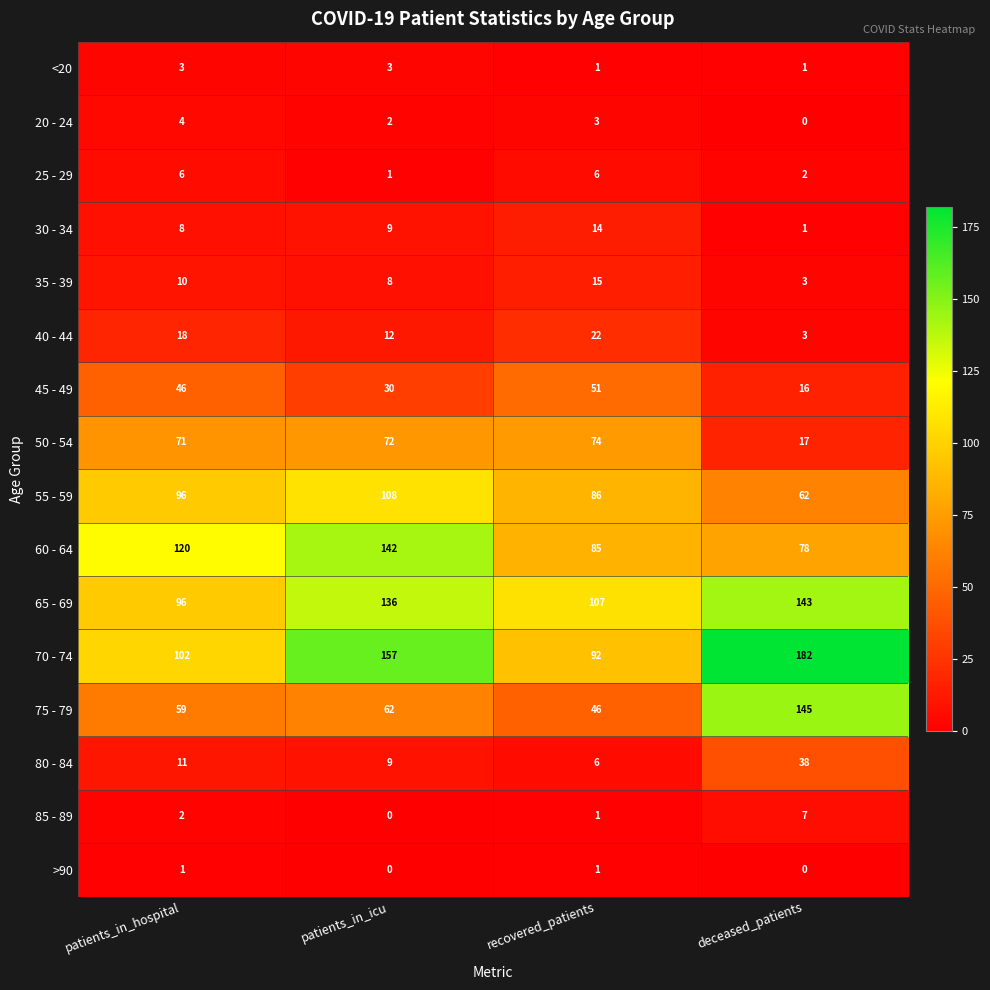

What is the maximum value for 85 - 89?

7